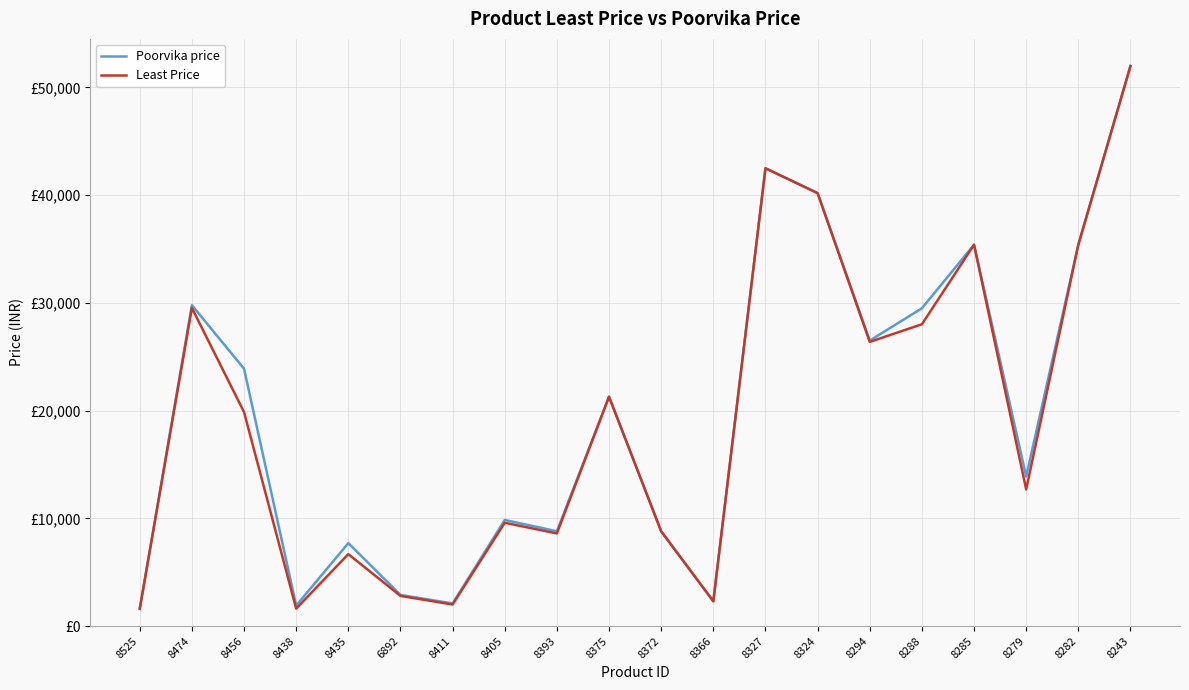

Does the chart display data point markers on the line(s)?

No